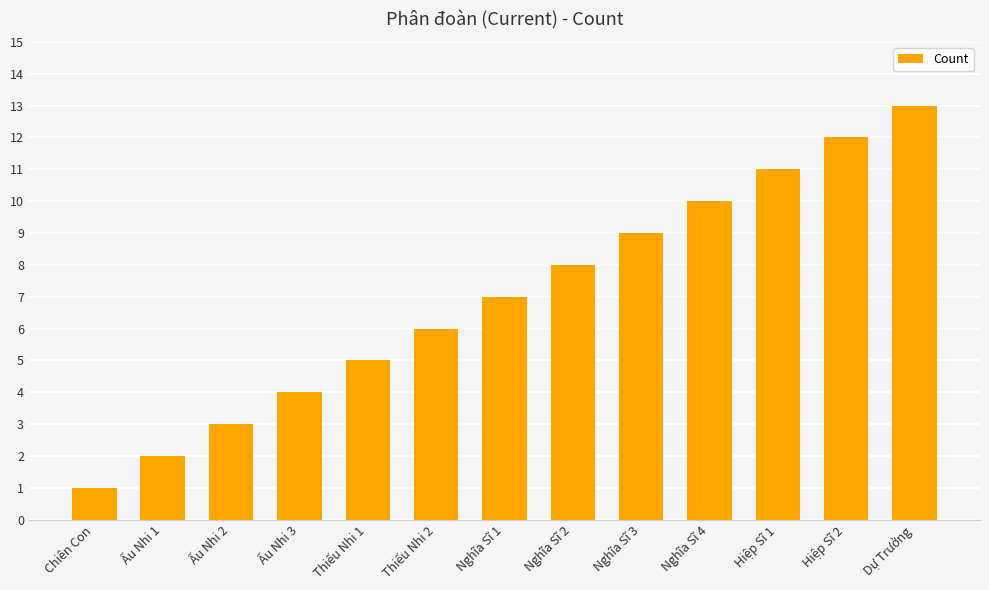

What is the average value?

7